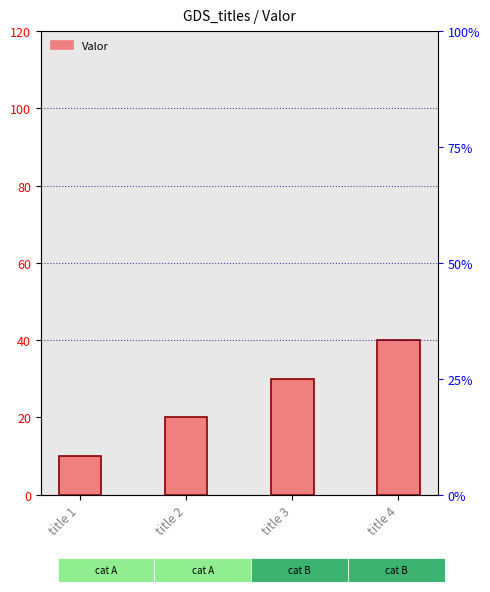

What is the change in value from title 1 to title 3?

+20